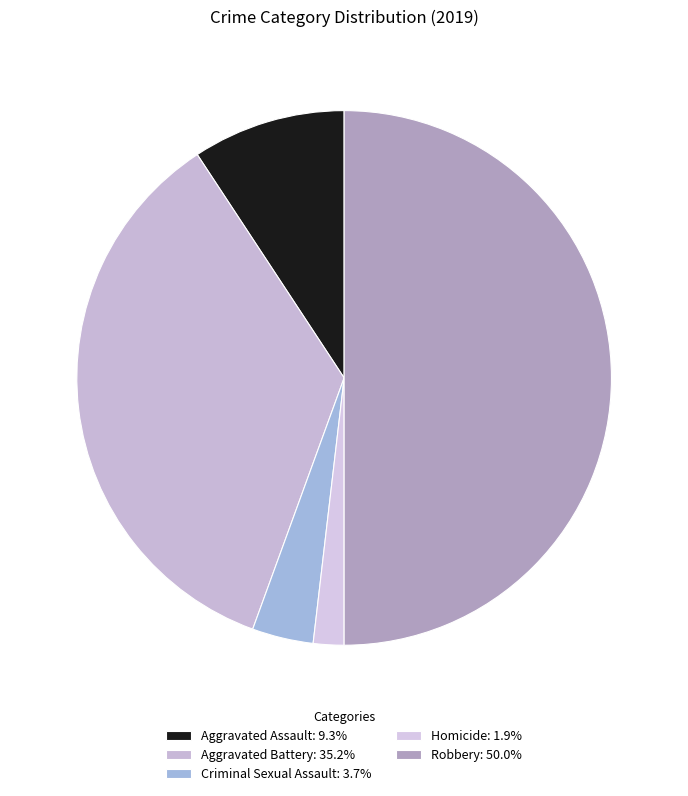

To the nearest percent, what is the difference between the Aggravated Battery and Aggravated Assault slice percentages?

26%